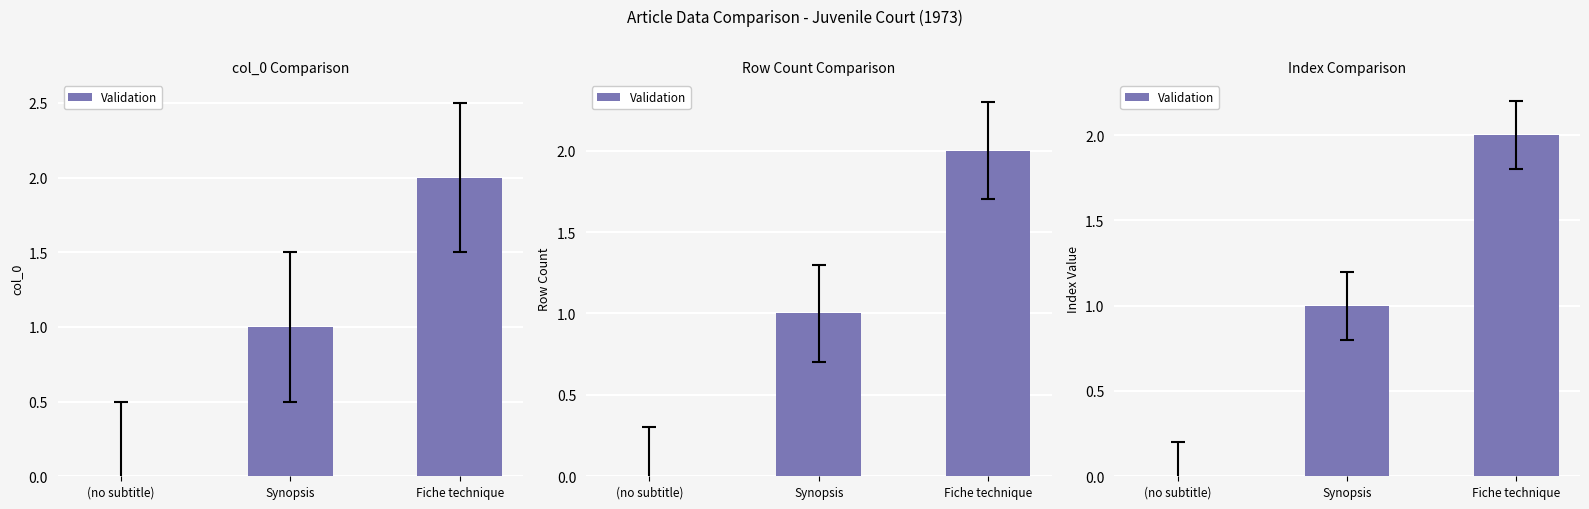

What is the sum of all values?

3